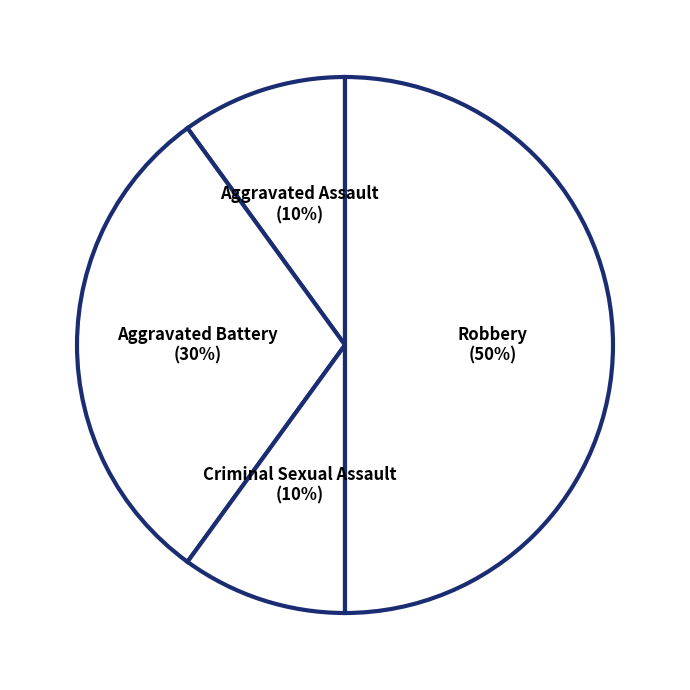

Count the number of slices in the pie.

4